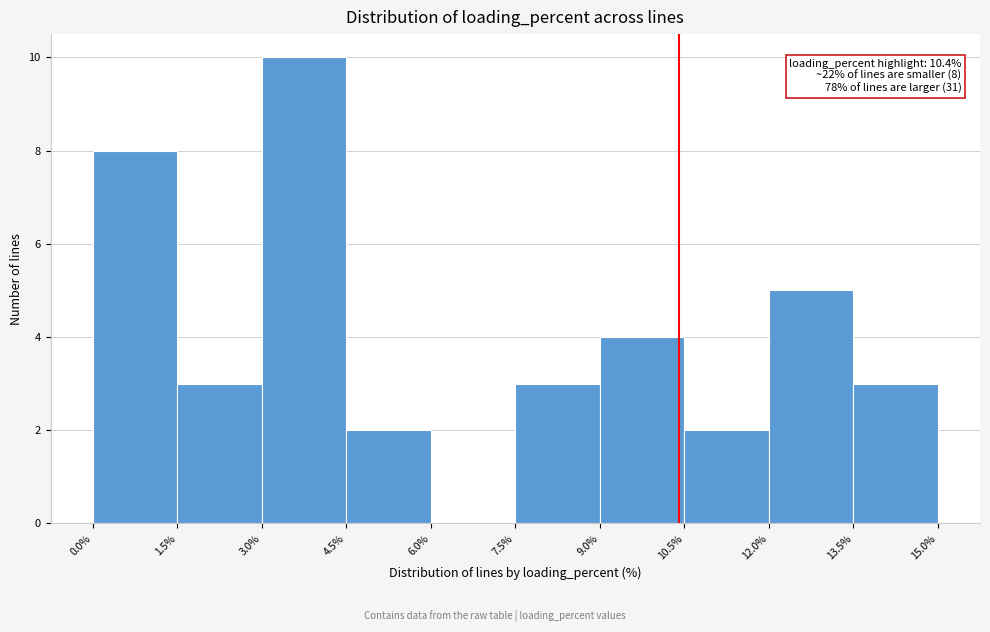

Over which range of the x-axis is the bar tallest?

3.0% to 4.5%